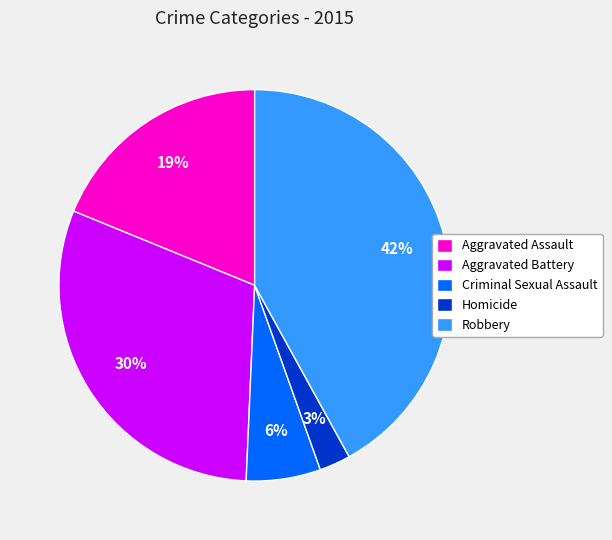

What percentage is the Homicide slice, to the nearest percent?

3%